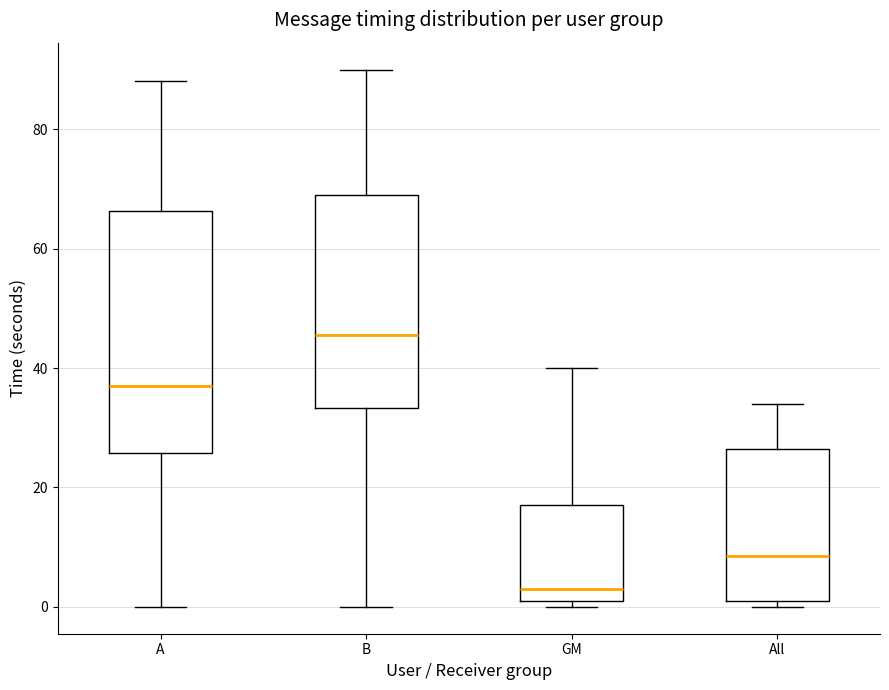

Comparing the boxes themselves (not the whiskers), which one is the tallest?

A